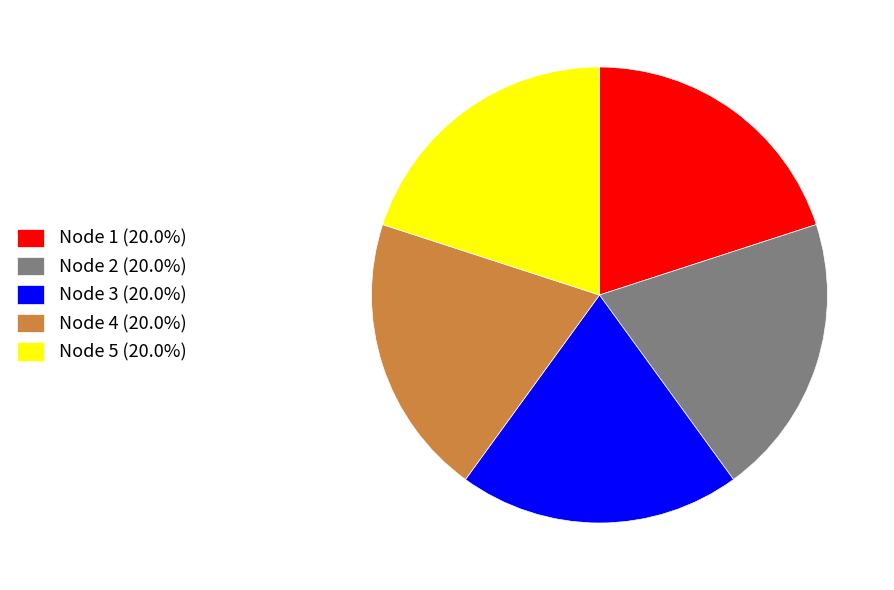

Combined, do Node 3 (20.0%) and Node 5 (20.0%) account for over 50%?

No